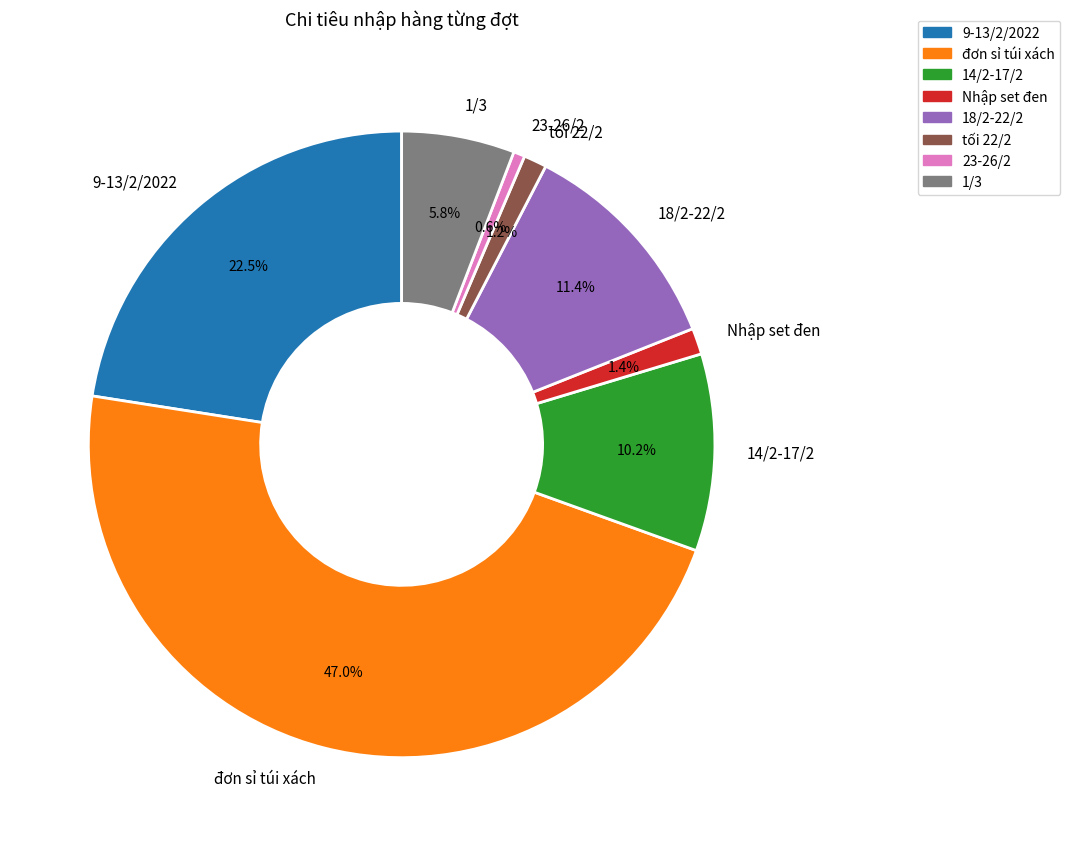

Count the number of slices in the pie.

8